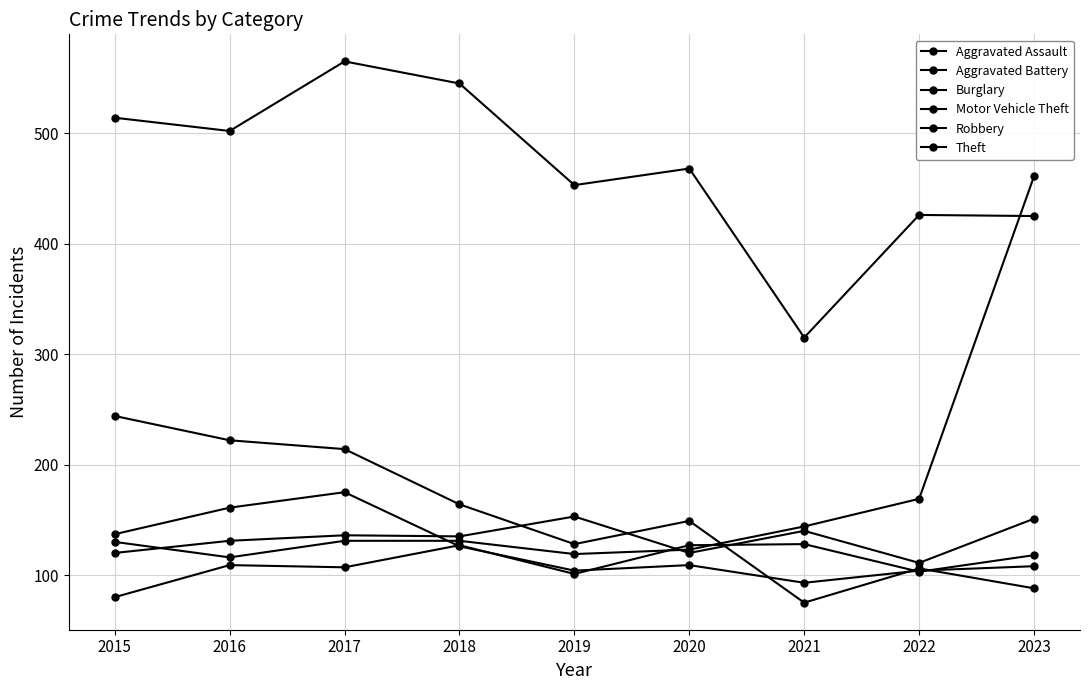

In Aggravated Battery, how many points are lower than both neighbors (excluding endpoints)?

3